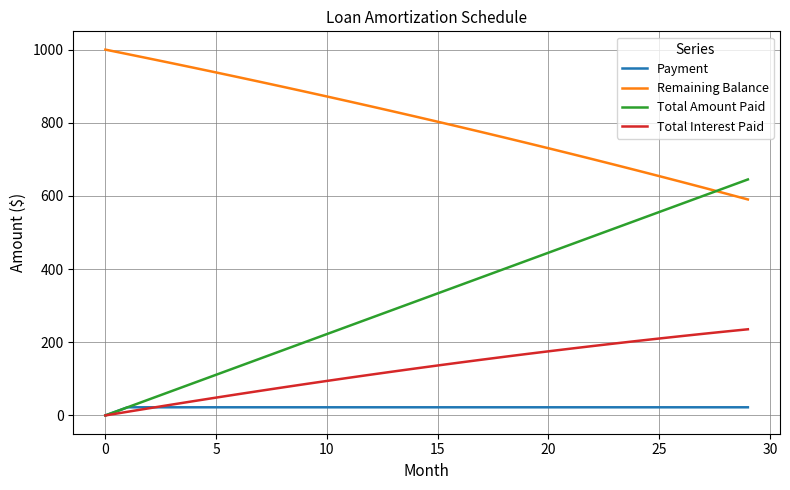

What is the greatest value displayed?

1000.0